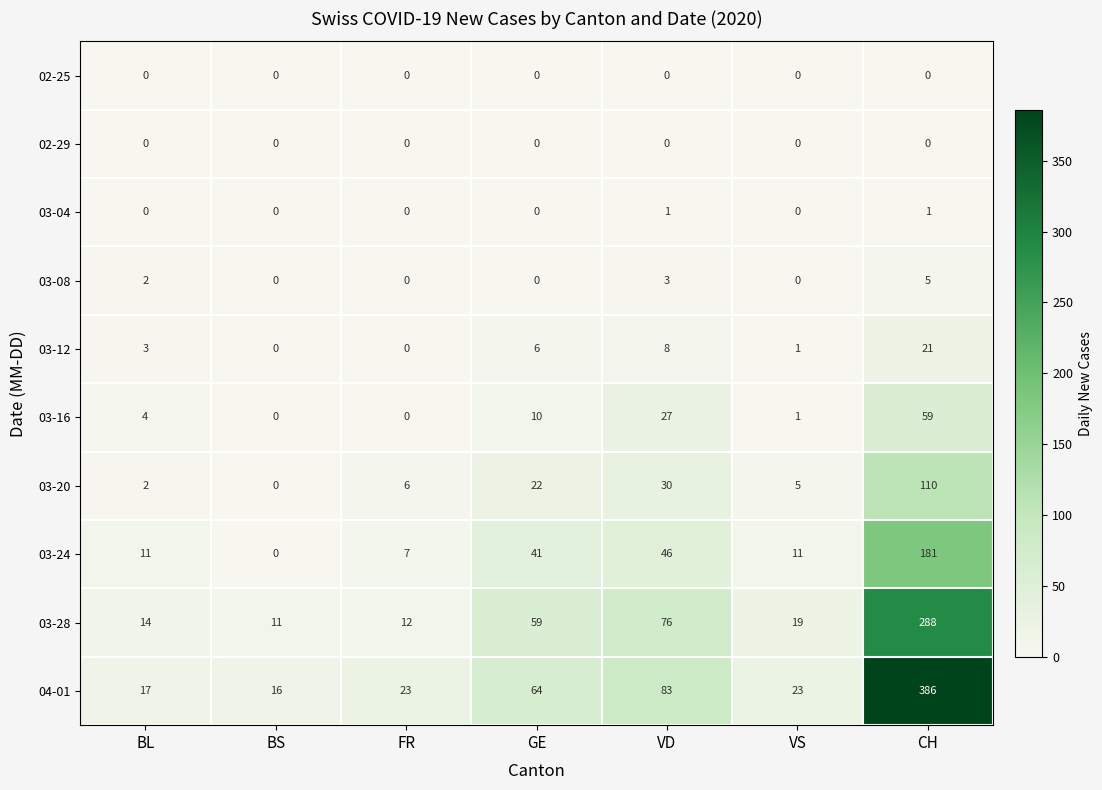

Between BL and VS, which series saw the biggest shift?

04-01